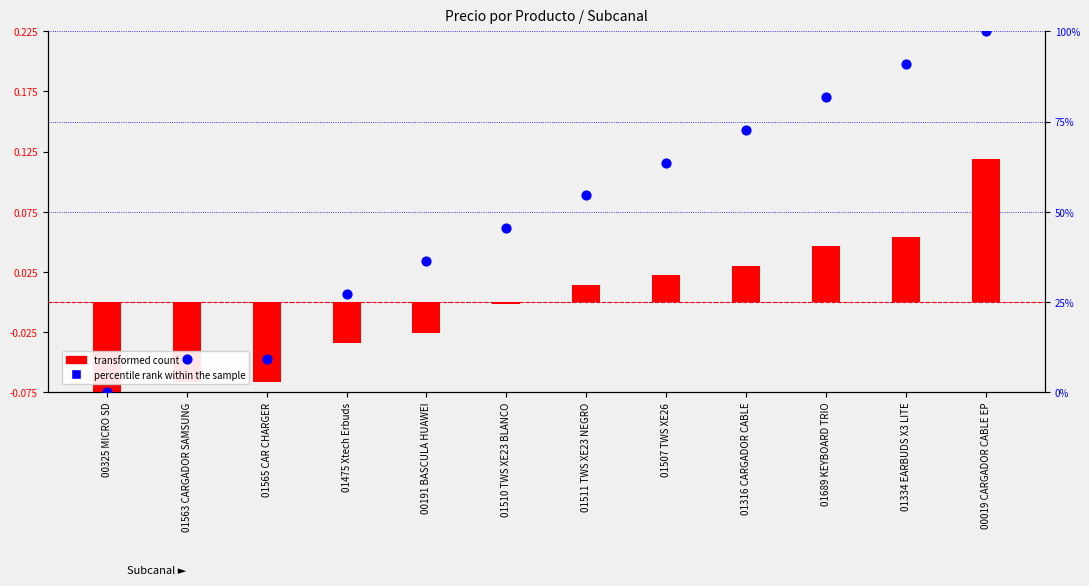

Which series has the widest spread of Y values?

percentile rank within the sample